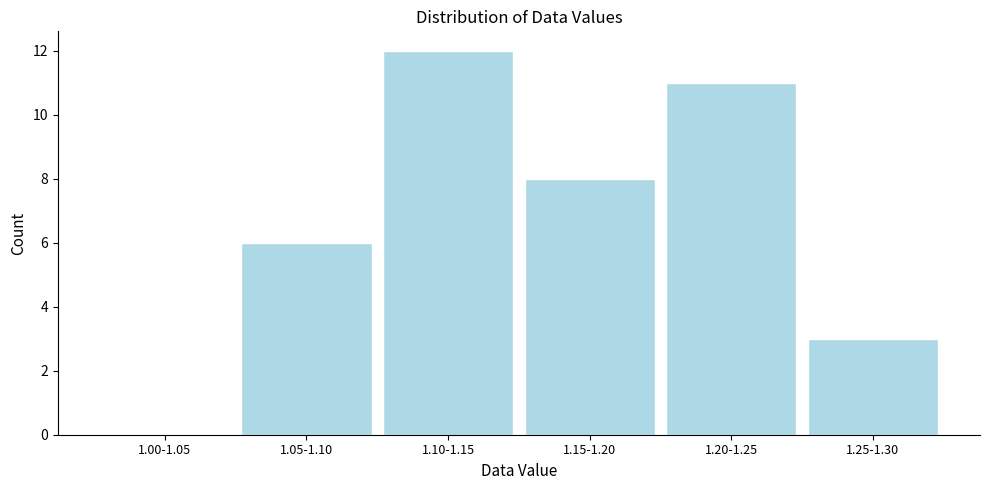

Reading right to left, what are all the values shown in this chart?

1.25-1.30=3	1.20-1.25=11	1.15-1.20=8	1.10-1.15=12	1.05-1.10=6	1.00-1.05=0